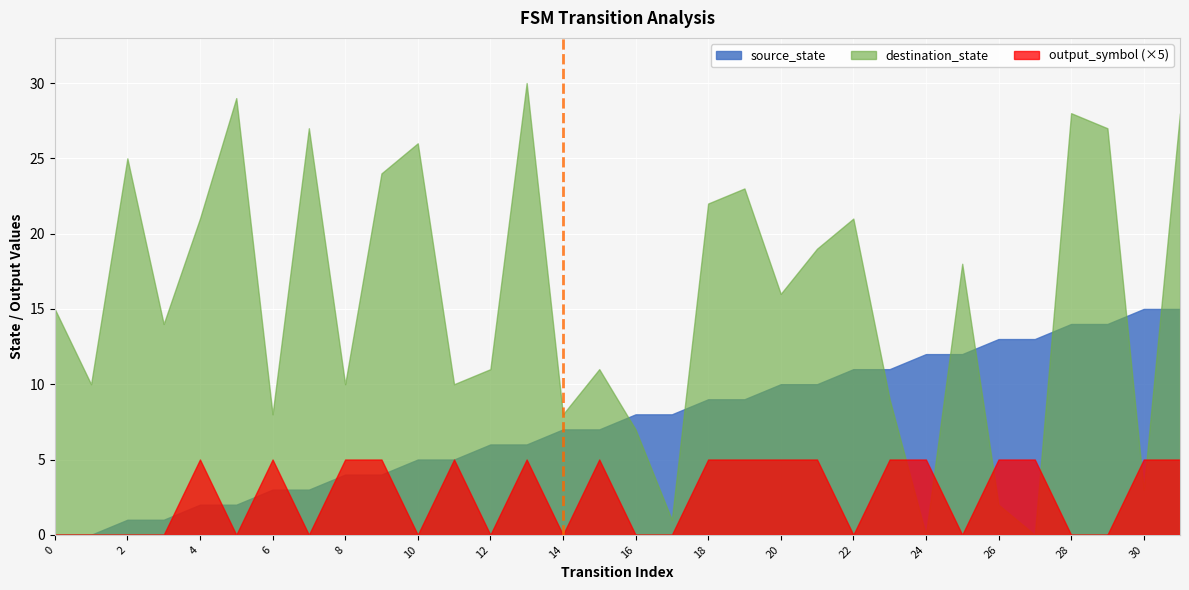

The output_symbol (×5) series shows 0 at 12. True or false?

True